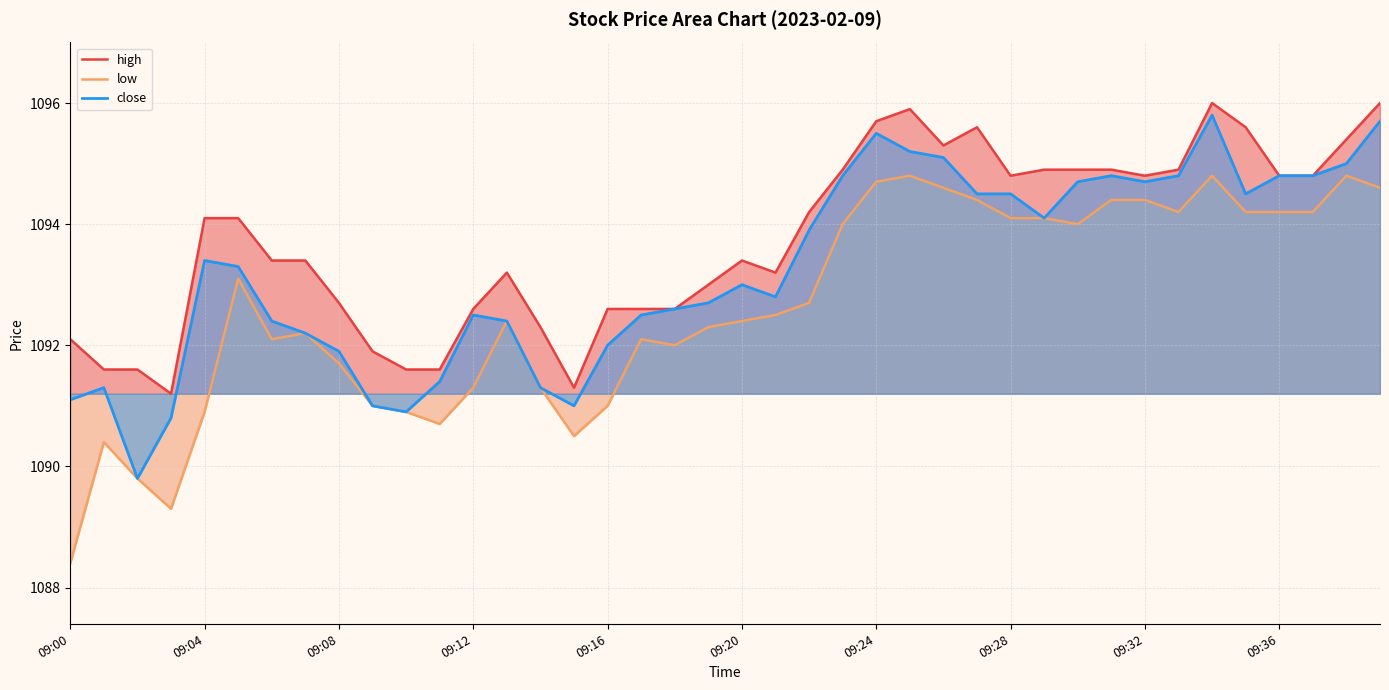

What is the maximum value for close?

1095.8